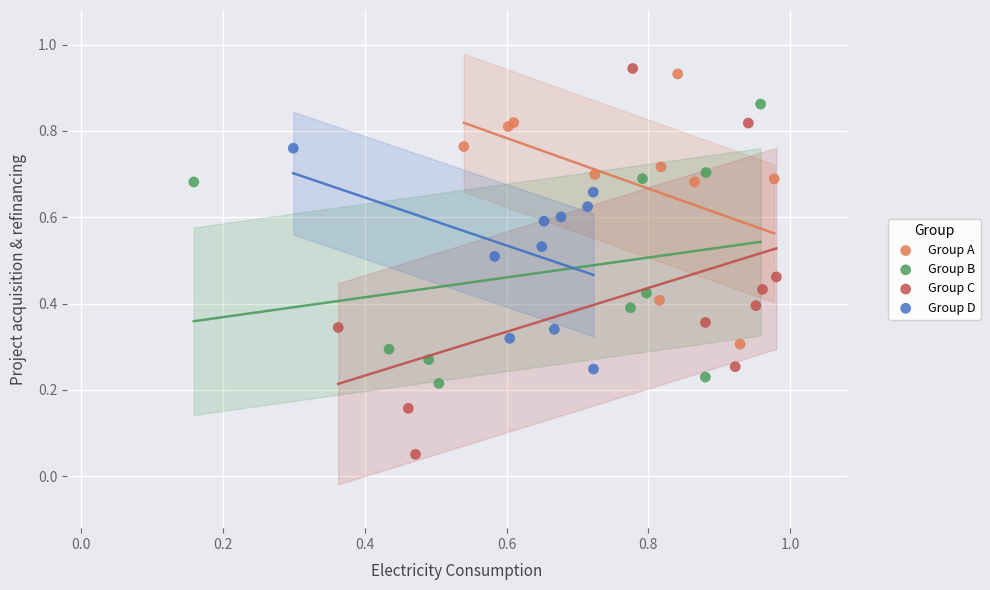

Which series has the widest spread of Y values?

Group C